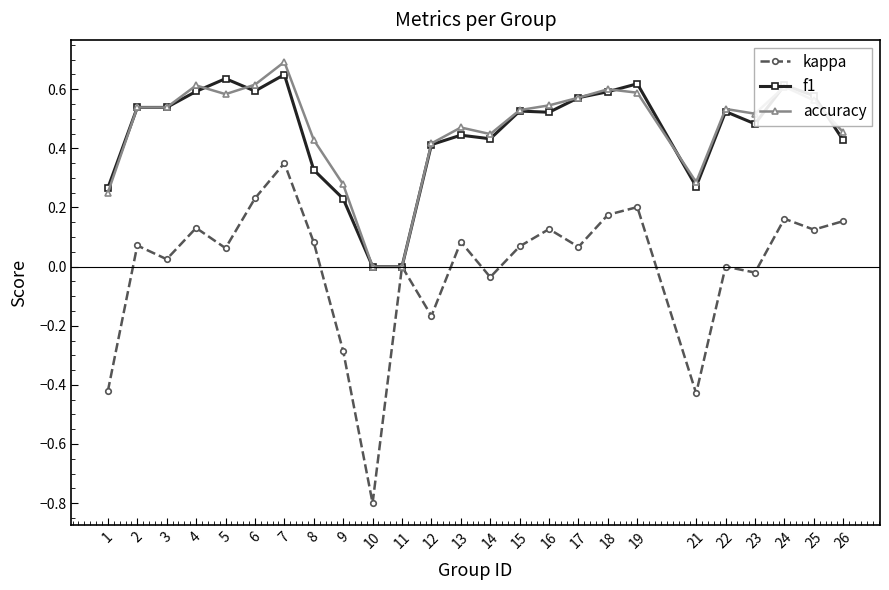

Rank the series by their maximum value, from lowest to highest.

kappa, f1, accuracy